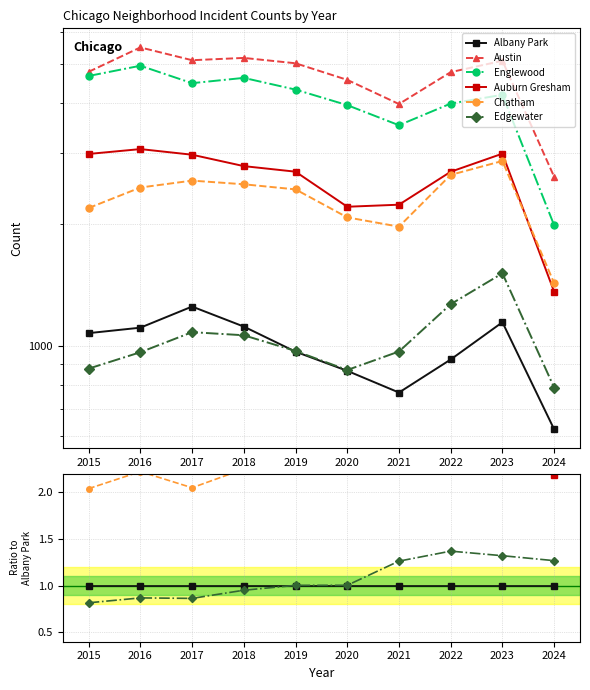

True or false: Austin and Auburn Gresham intersect in this chart.

False